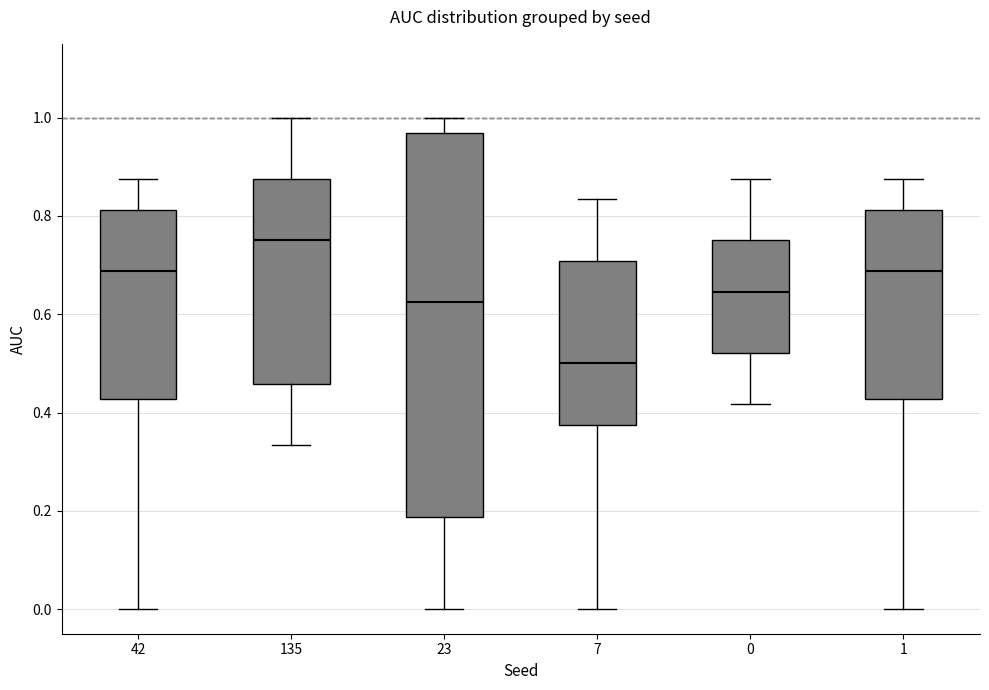

Which box has the highest median line?

135